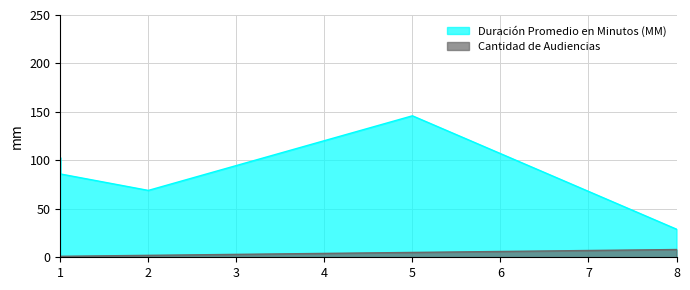

What is the difference between the second highest and minimum values in the Cantidad de Audiencias series?

4